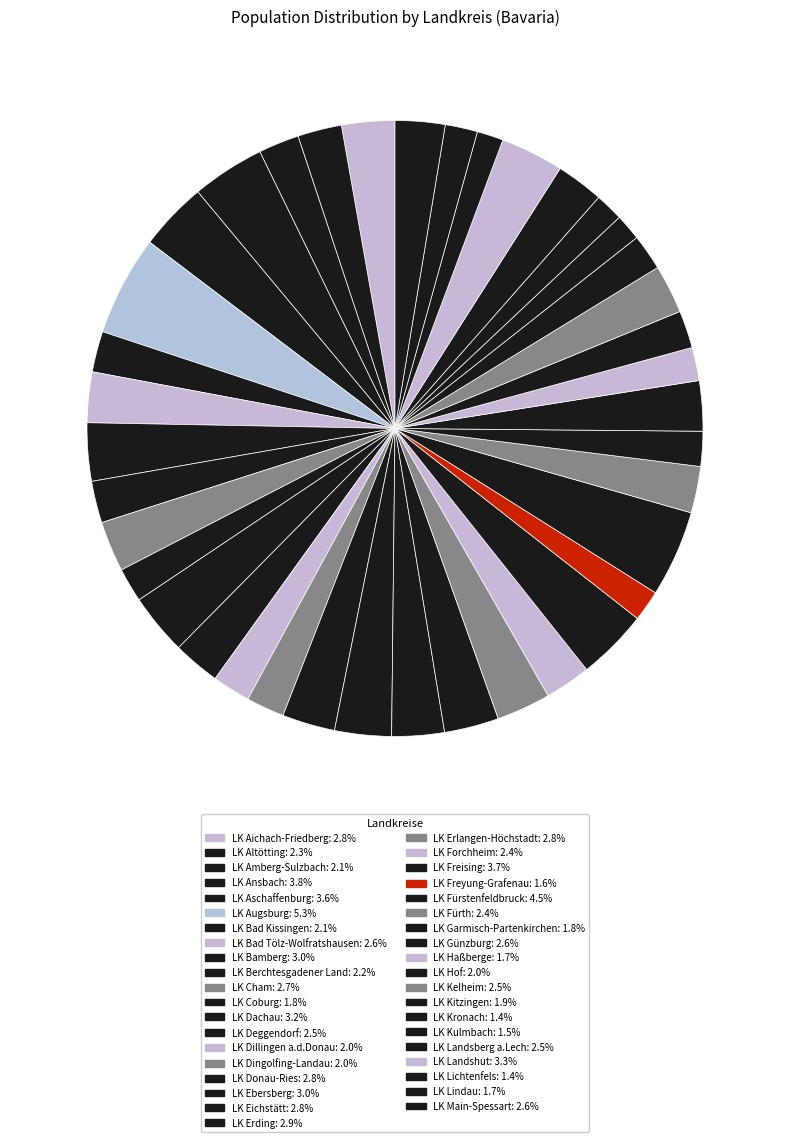

Do LK Lichtenfels and LK Kelheim together represent more than half of the pie?

No